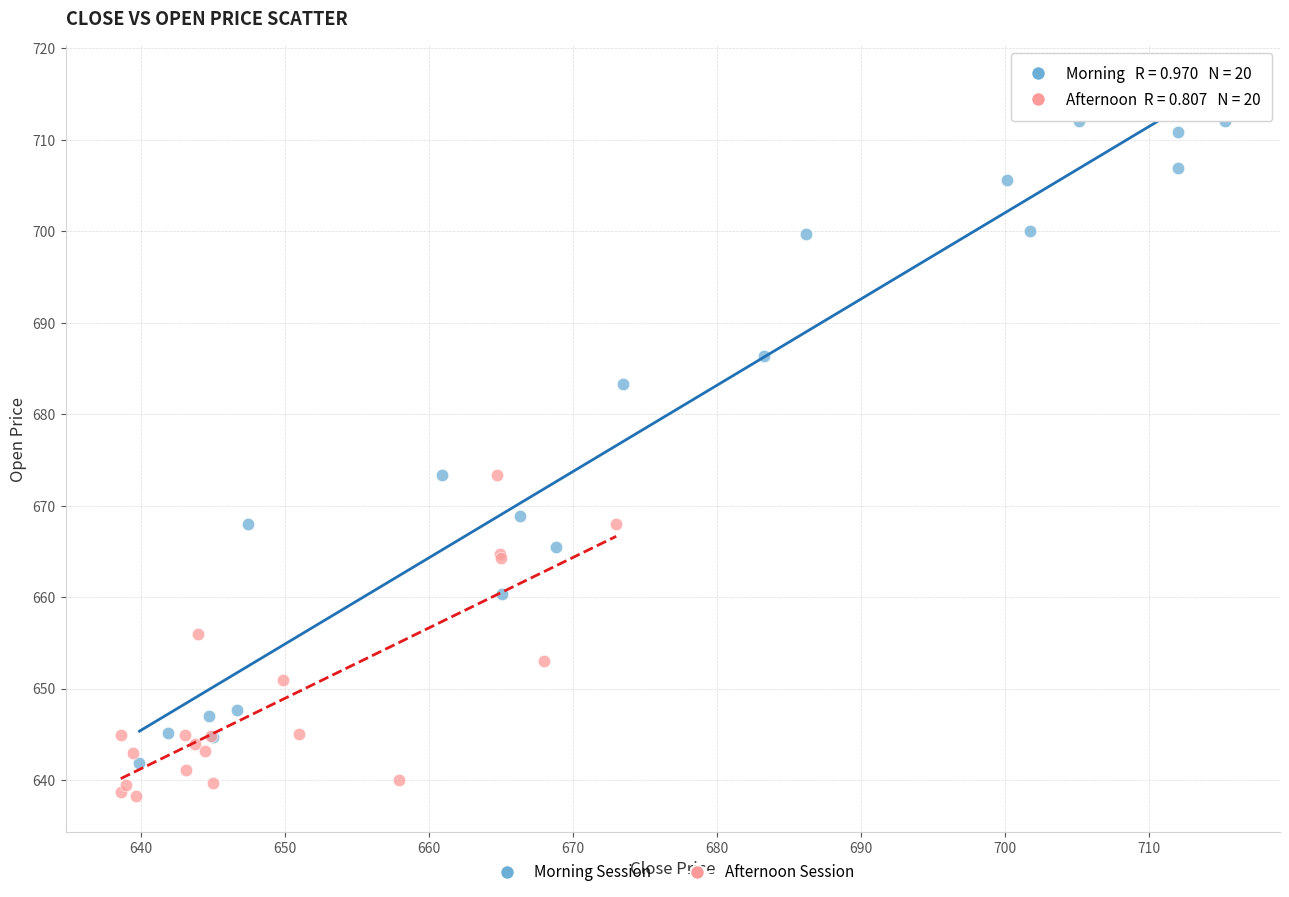

Which series has the largest Y range (max minus min)?

Morning Session